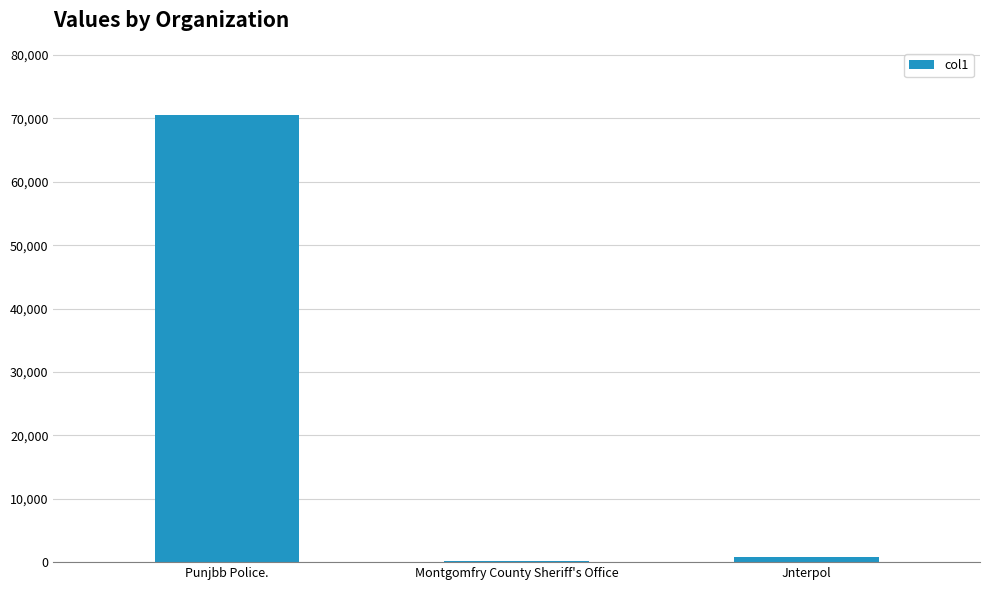

What is the maximum value shown in the chart?

70560.0